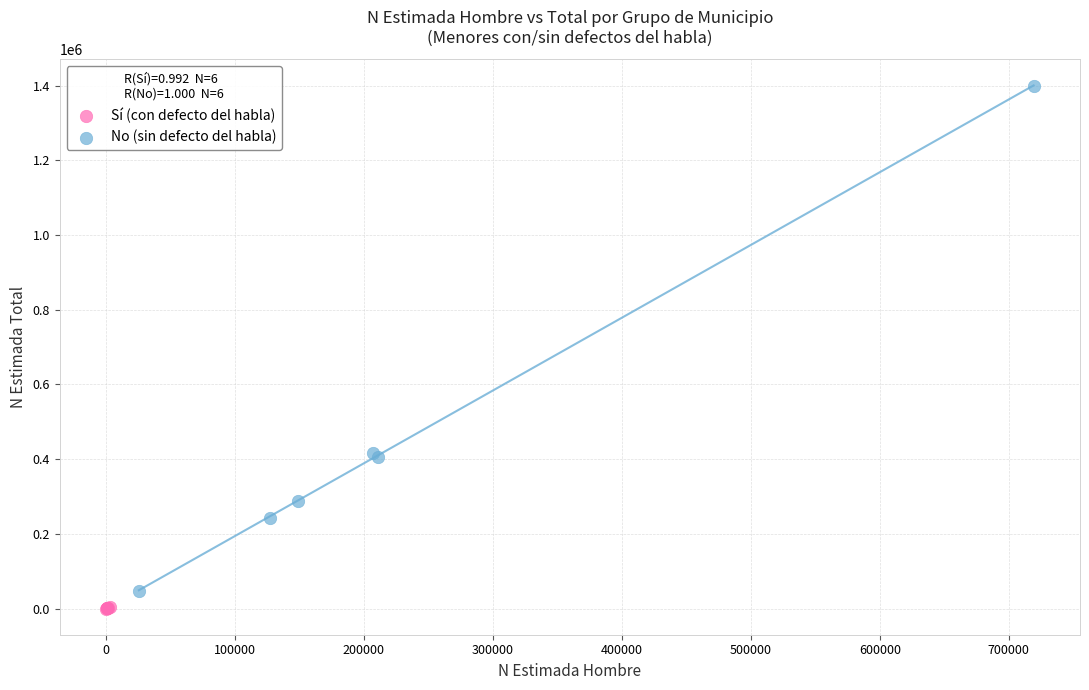

Which series reaches the maximum Y coordinate?

No (sin defecto del habla)